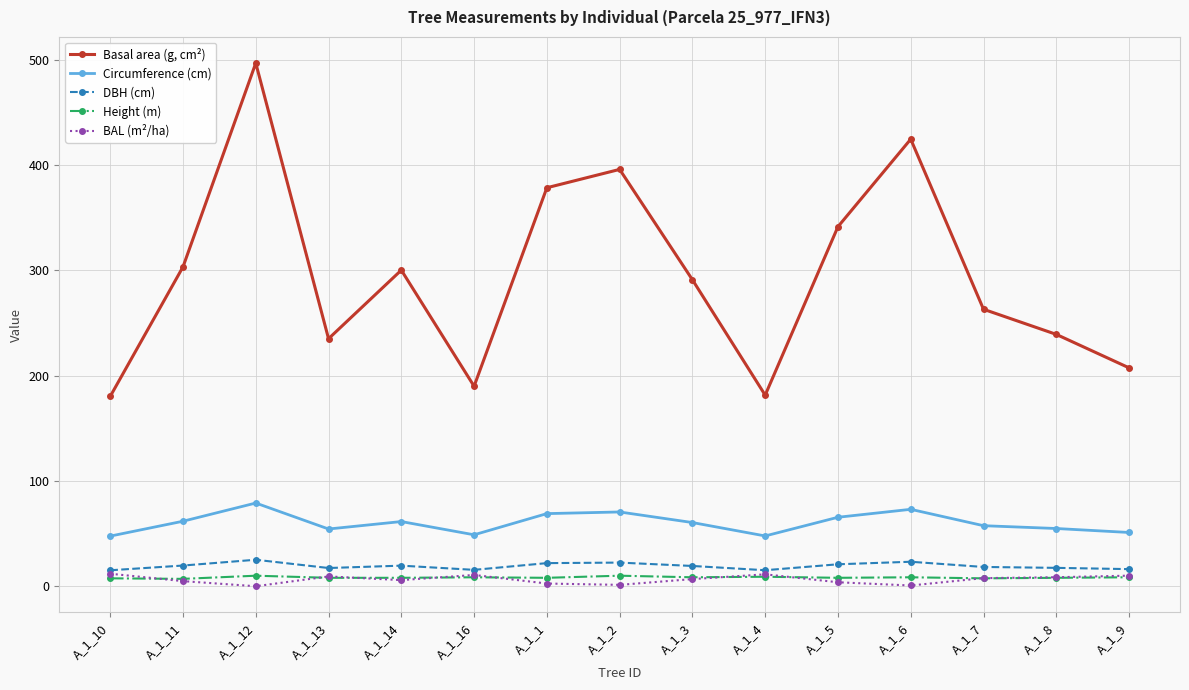

Does the chart have visible grid lines?

Yes